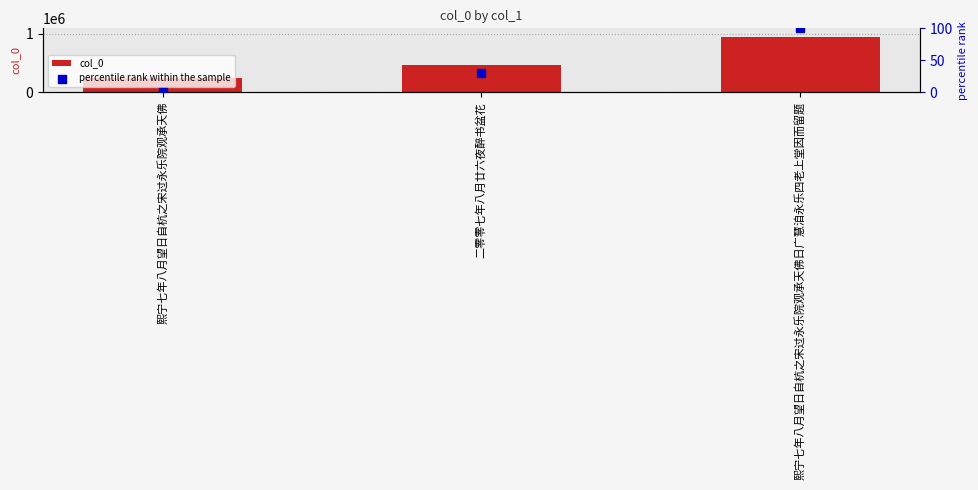

At how many categories does at least one series exceed 553590?

1